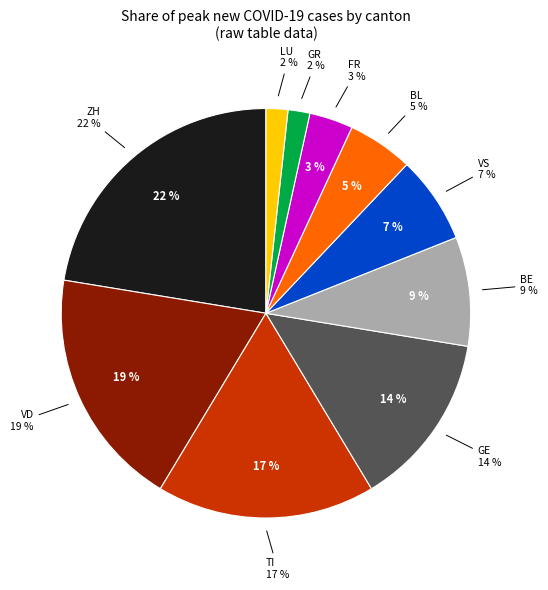

Is there any slice that represents more than half of the pie?

No